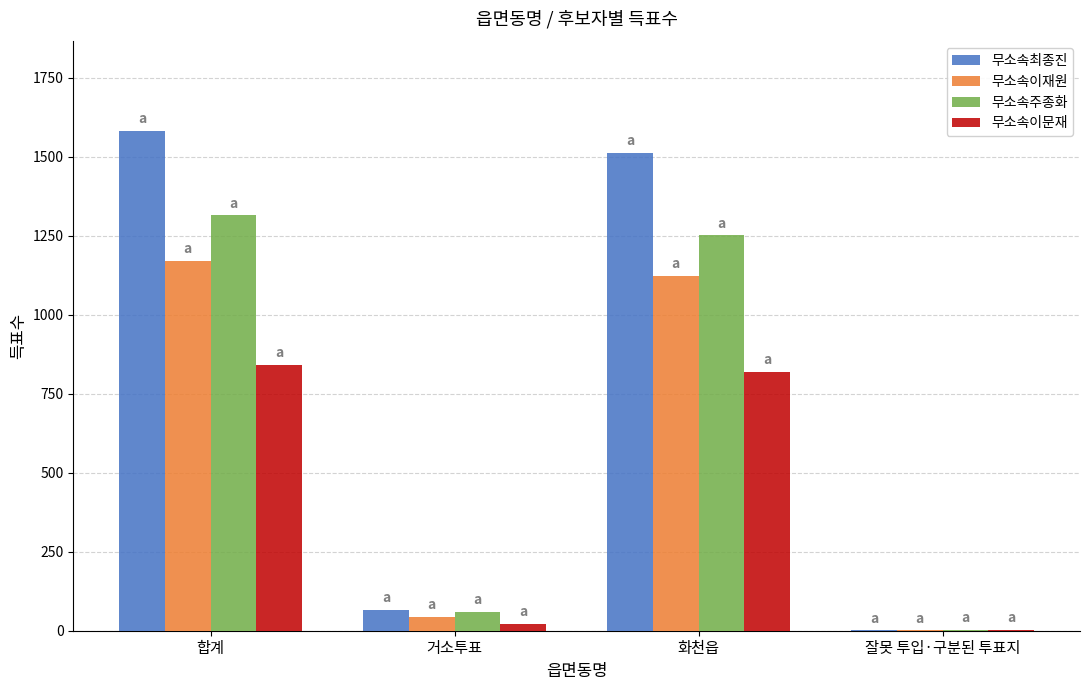

At which category is the sum across all series the highest?

합계